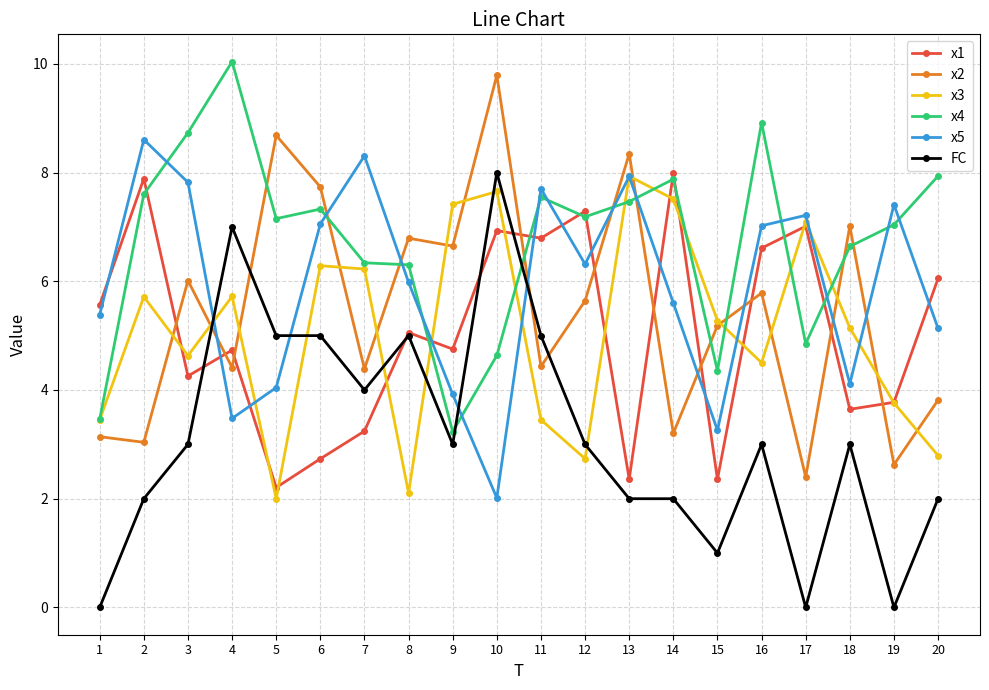

Which category has the highest value in the FC series?

10